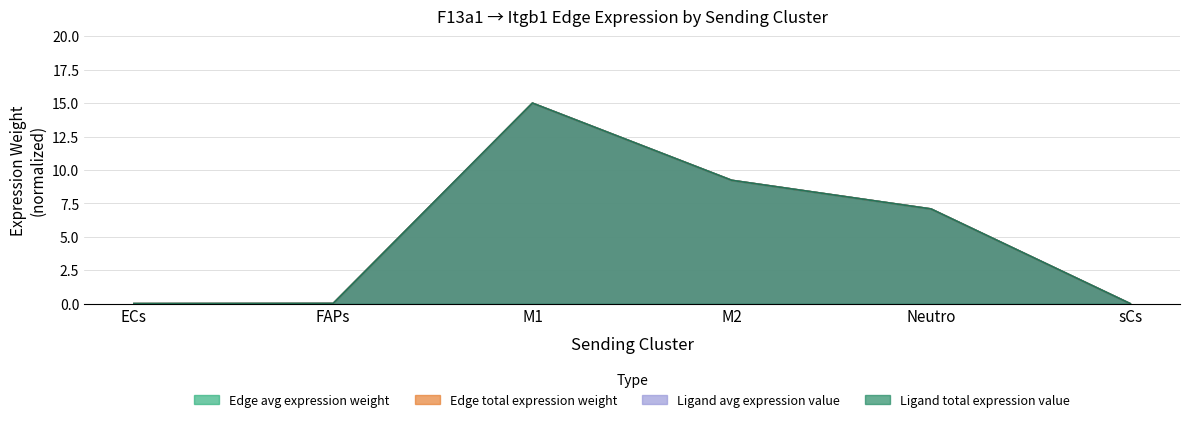

Where is the first local maximum for Ligand total expression value?

M1